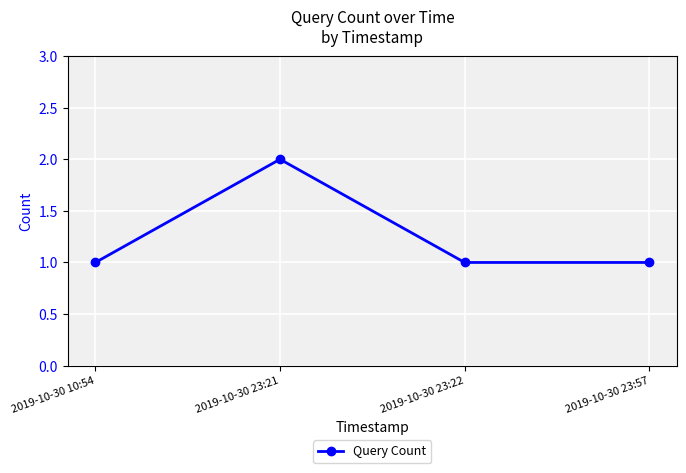

Count the values in the range 1 to 2.

4